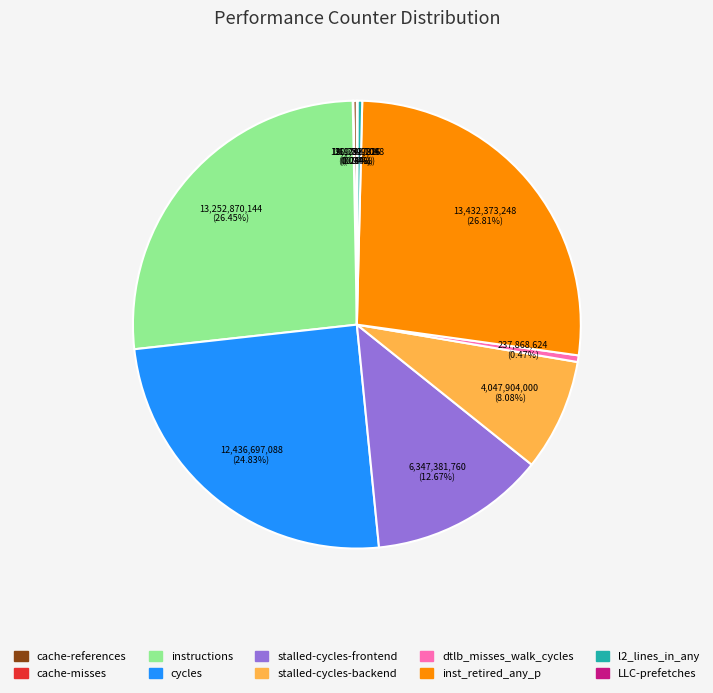

What is the ratio of the value at stalled-cycles-frontend to the value at instructions?

0.5